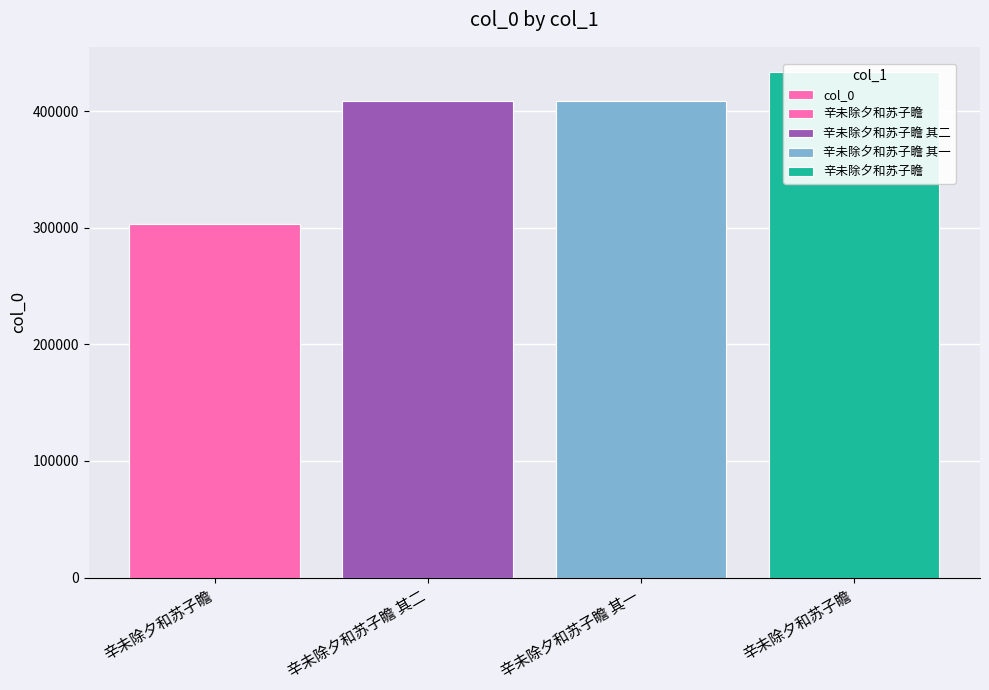

What is the difference between the second highest and second lowest values?

1